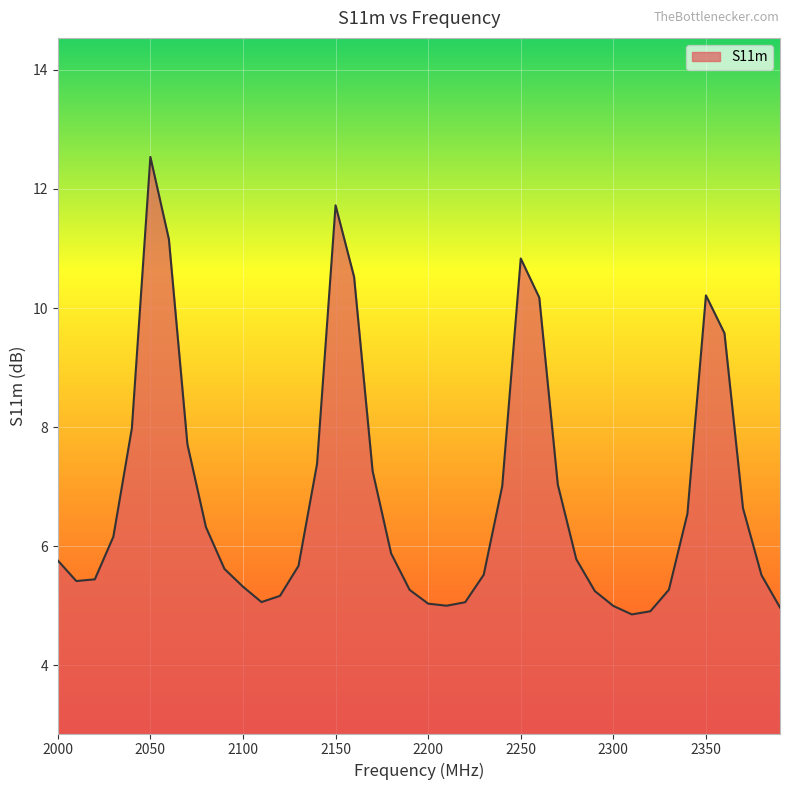

What is the maximum value shown in the chart?

12.5